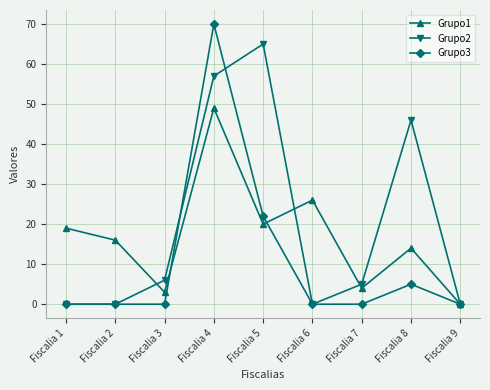

What is the value of the Grupo3 point at the 5th from the left?

22